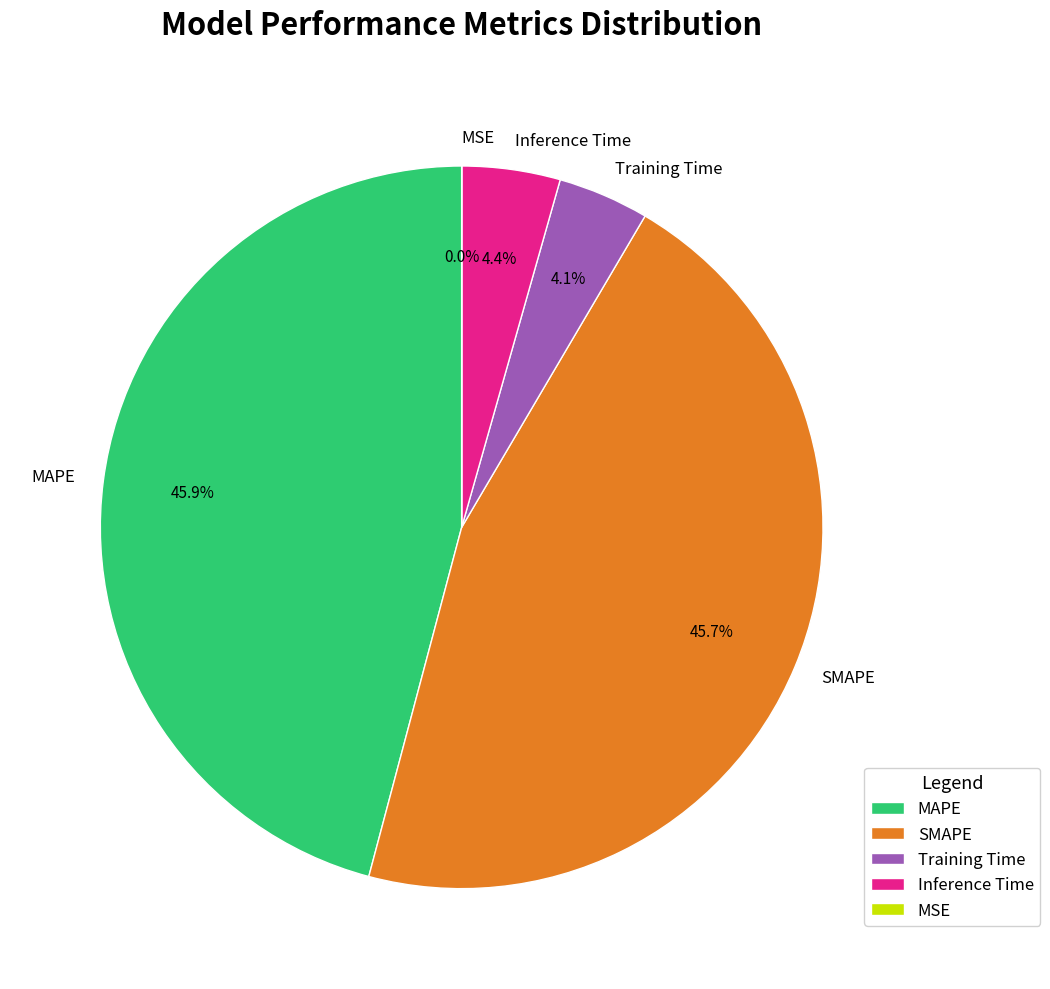

What percentage is NOT represented by Training Time?

95.9%